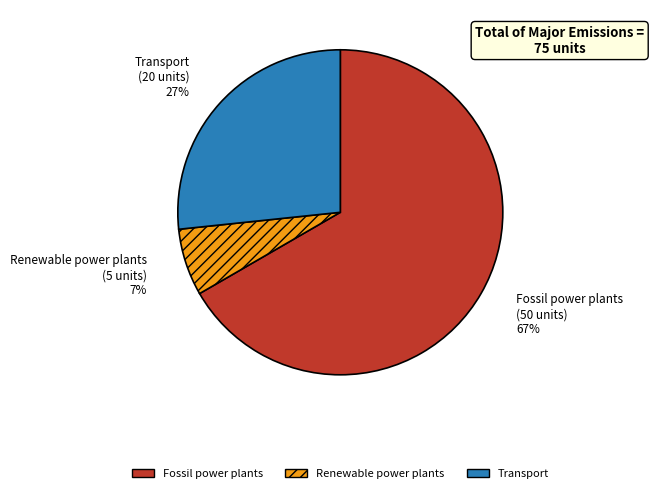

Combined, do Renewable power plants and Transport account for over 50%?

No